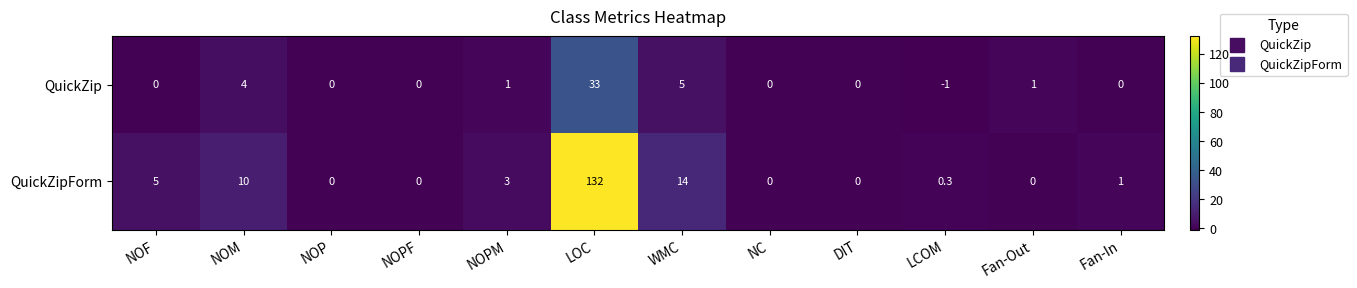

Where is QuickZipForm nearest to the value 66?

WMC